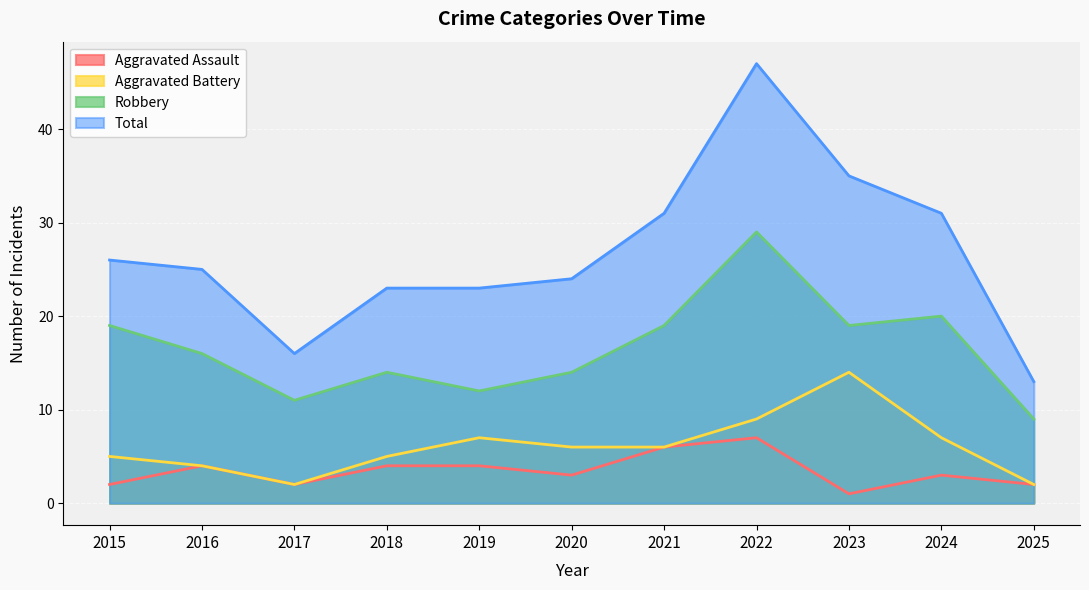

Which series has the largest range (max minus min)?

Total